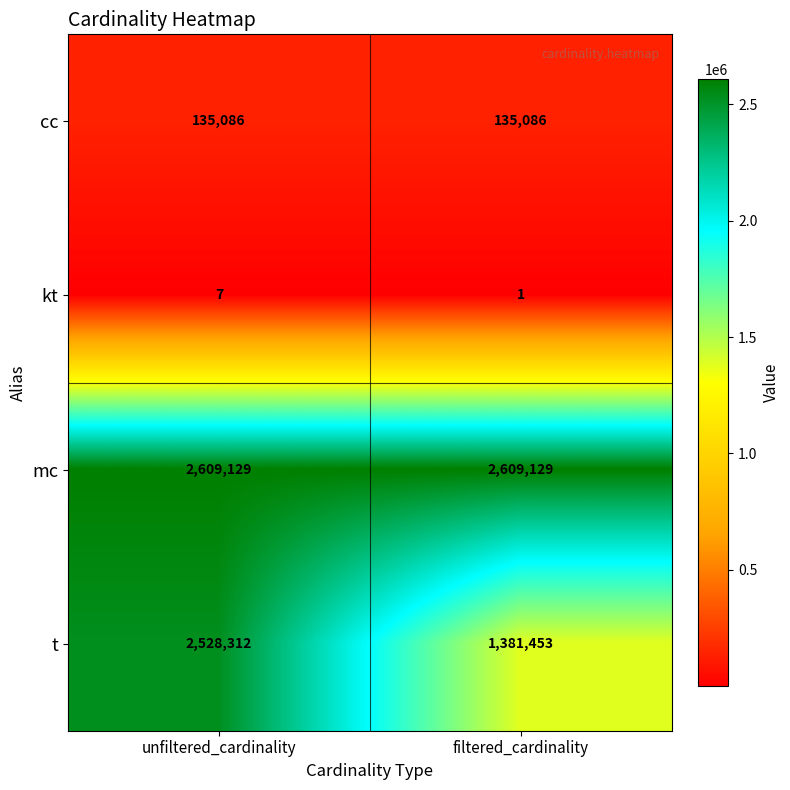

What is the sum of all kt values?

8